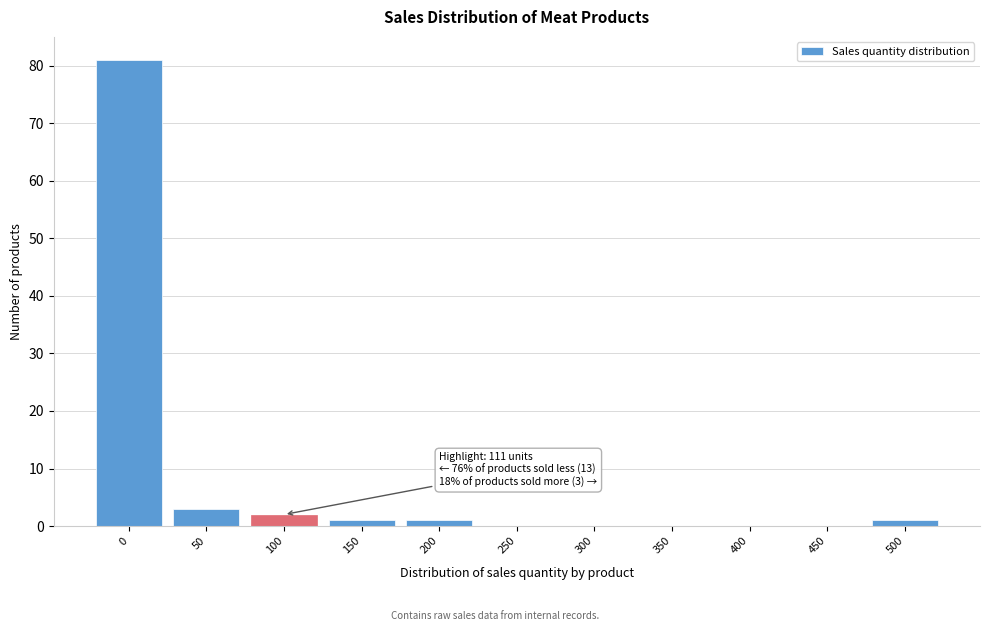

Reading left to right, transcribe all the data shown in this chart.

0=81	50=3	100=2	150=1	200=1	250=0	300=0	350=0	400=0	450=0	500=1